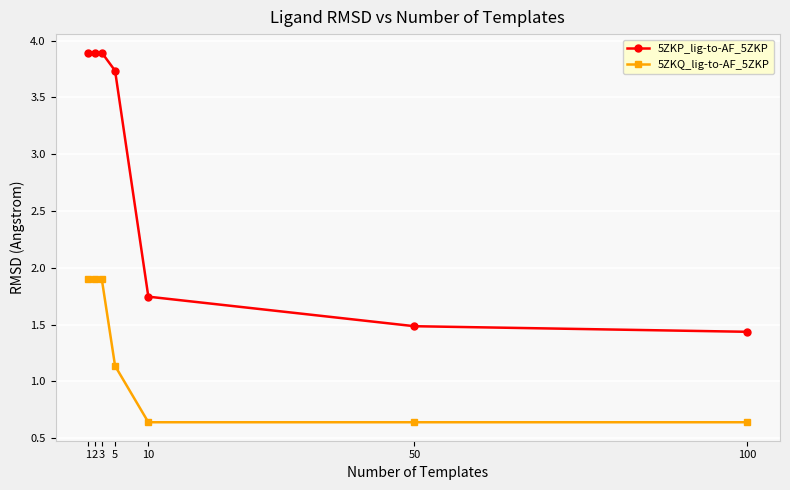

Is it true that 5ZKP_lig-to-AF_5ZKP equals 3.9 at 3?

True